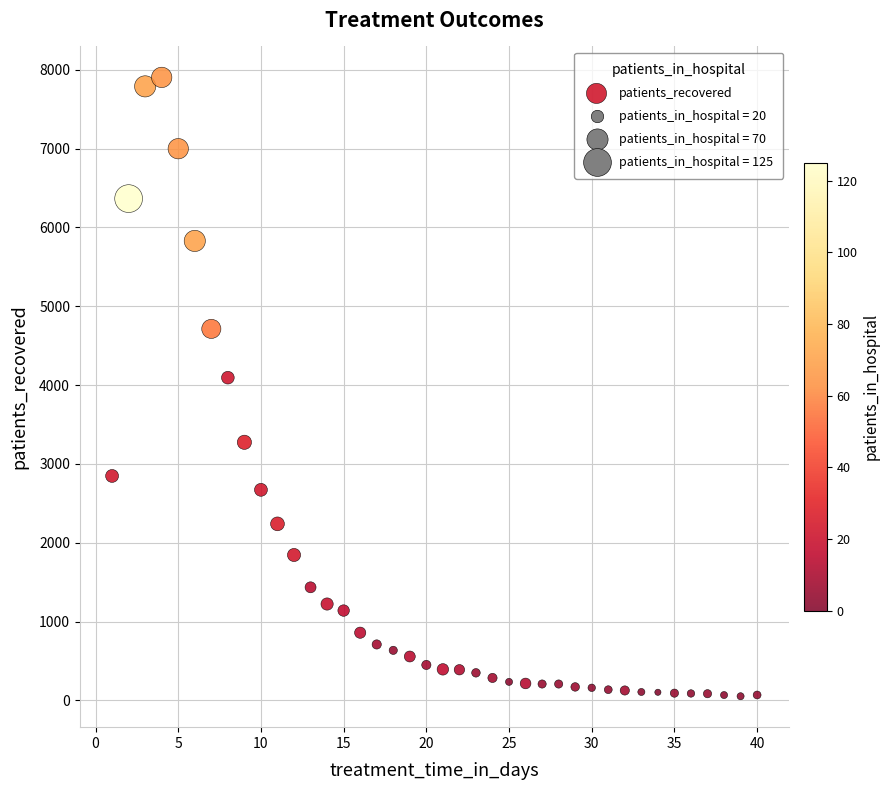

What is the range of X values (max minus min)?

39